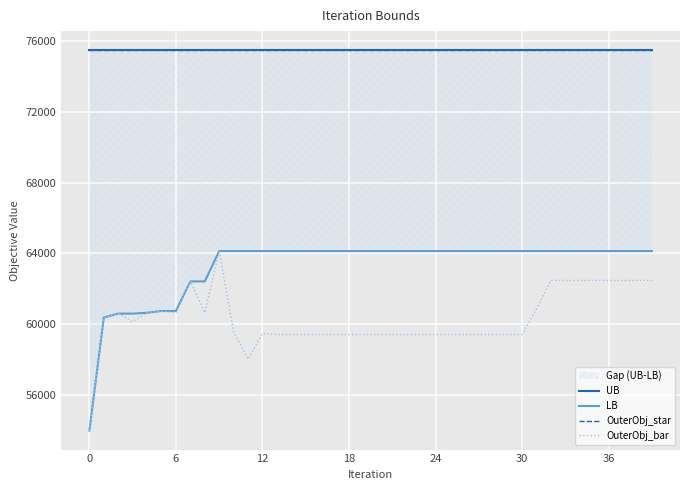

How many data points in OuterObj_bar are above 59462?

19